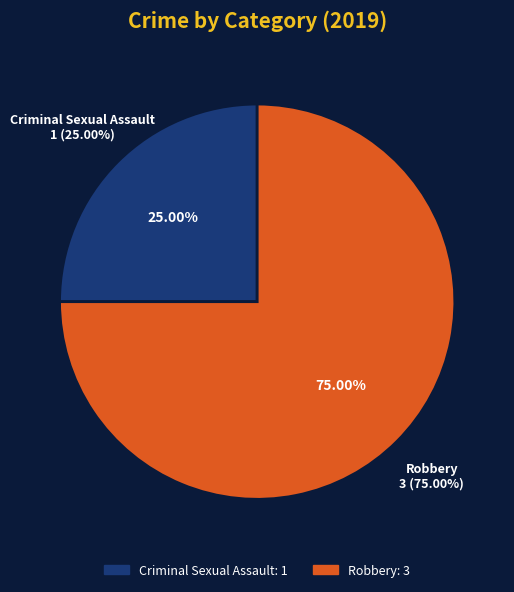

To the nearest percent, what percentage of the pie is Criminal Sexual Assault?

25%